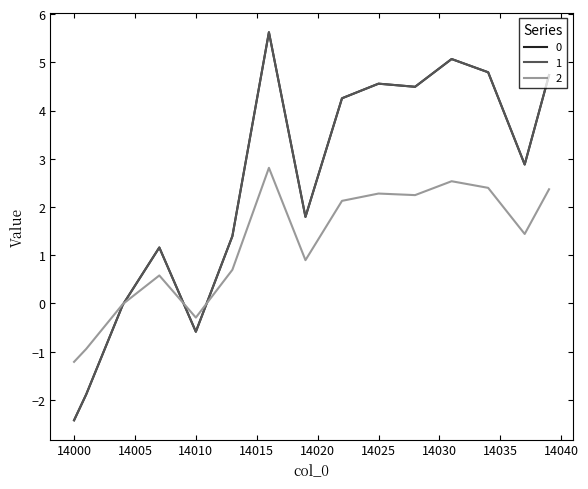

True or false: 0 and 2 intersect in this chart.

True